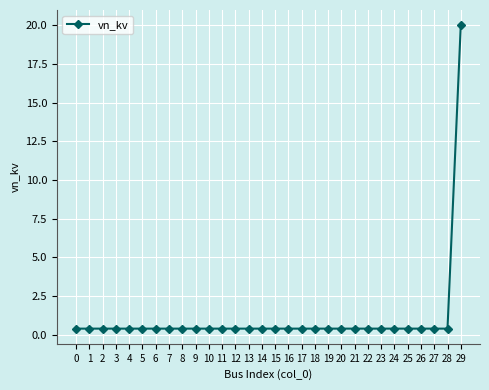

At which category does the chart reach its peak across all series?

29